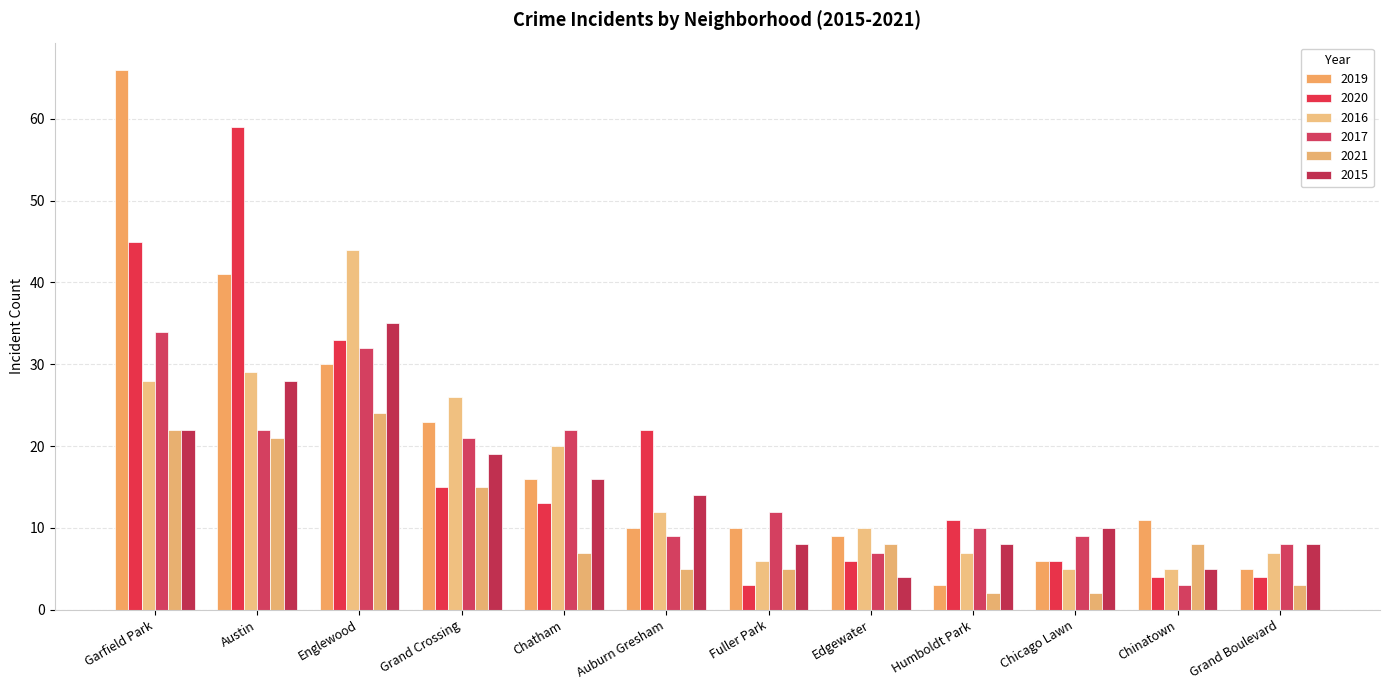

What is the greatest value displayed?

66